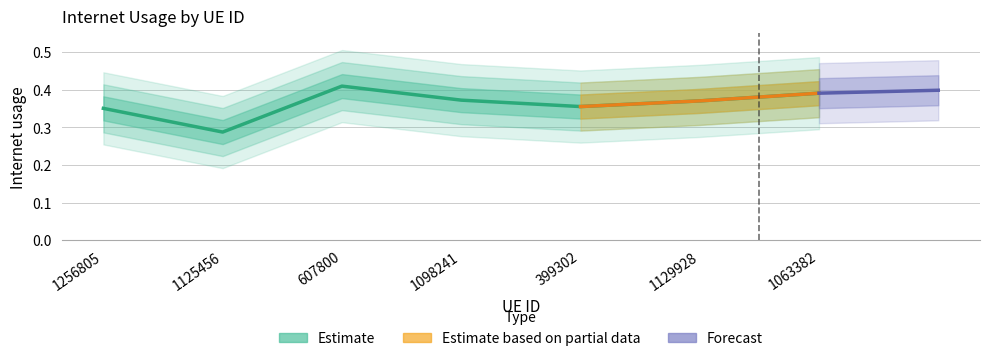

How many points are lower than both their immediate neighbors (excluding endpoints)?

2